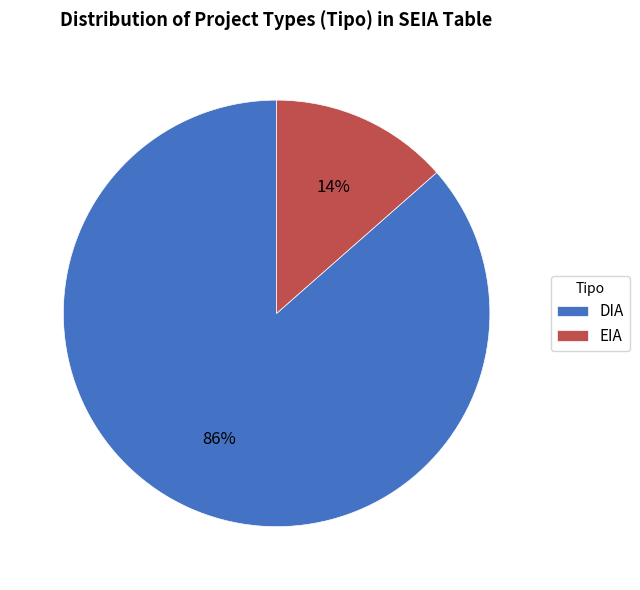

The DIA slice represents 97% of the pie. True or false?

False